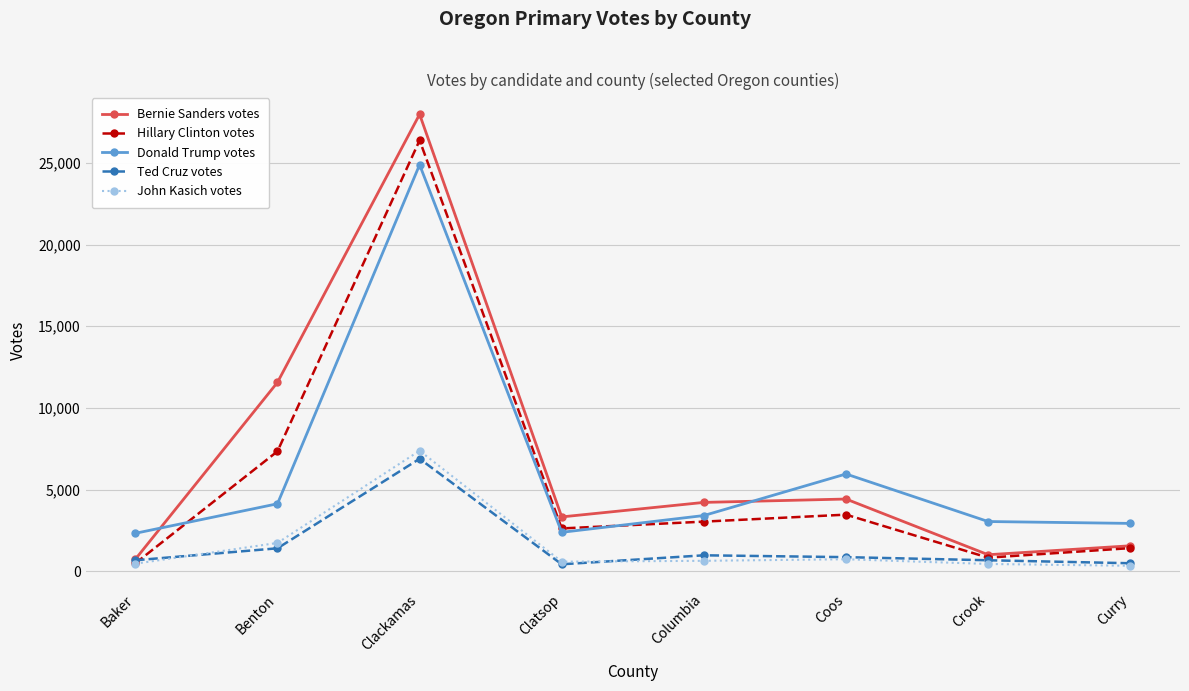

What is the sum of the Hillary Clinton votes values at Benton and Clatsop?

9976